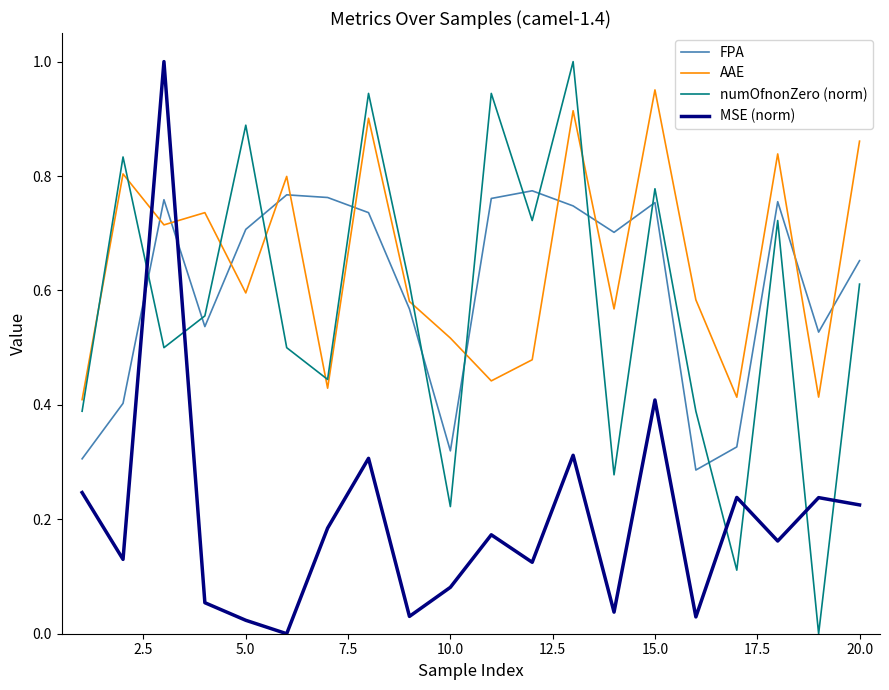

True or false: MSE (norm) and FPA intersect in this chart.

True